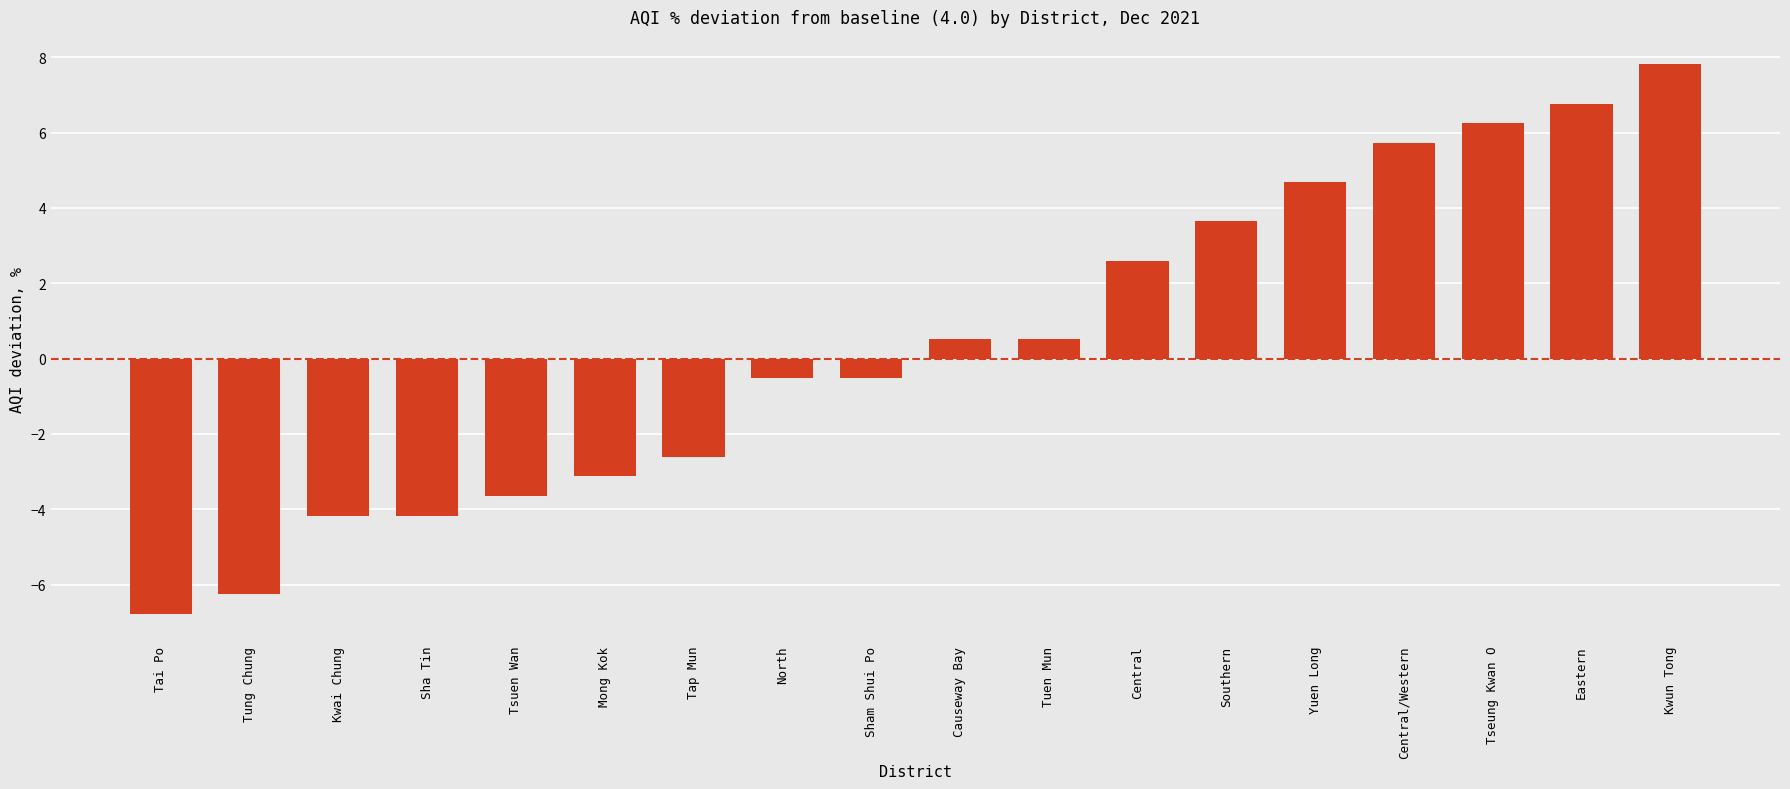

What is the change in value from Tuen Mun to Southern?

+3.1